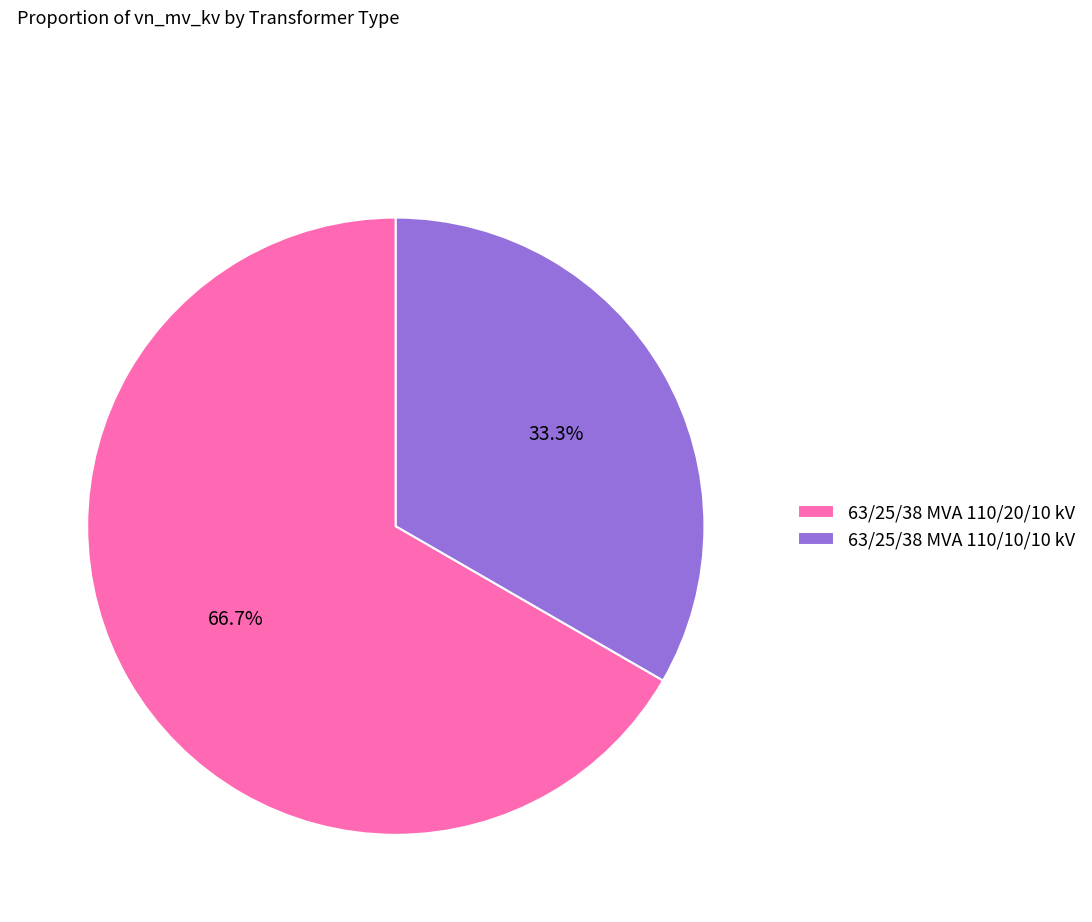

Rank the categories by value from highest to lowest.

63/25/38 MVA 110/20/10 kV, 63/25/38 MVA 110/10/10 kV